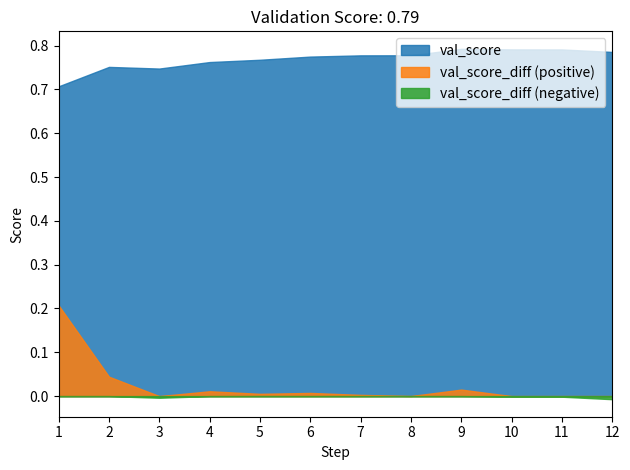

At which label does val_score_diff reach its minimum?

12